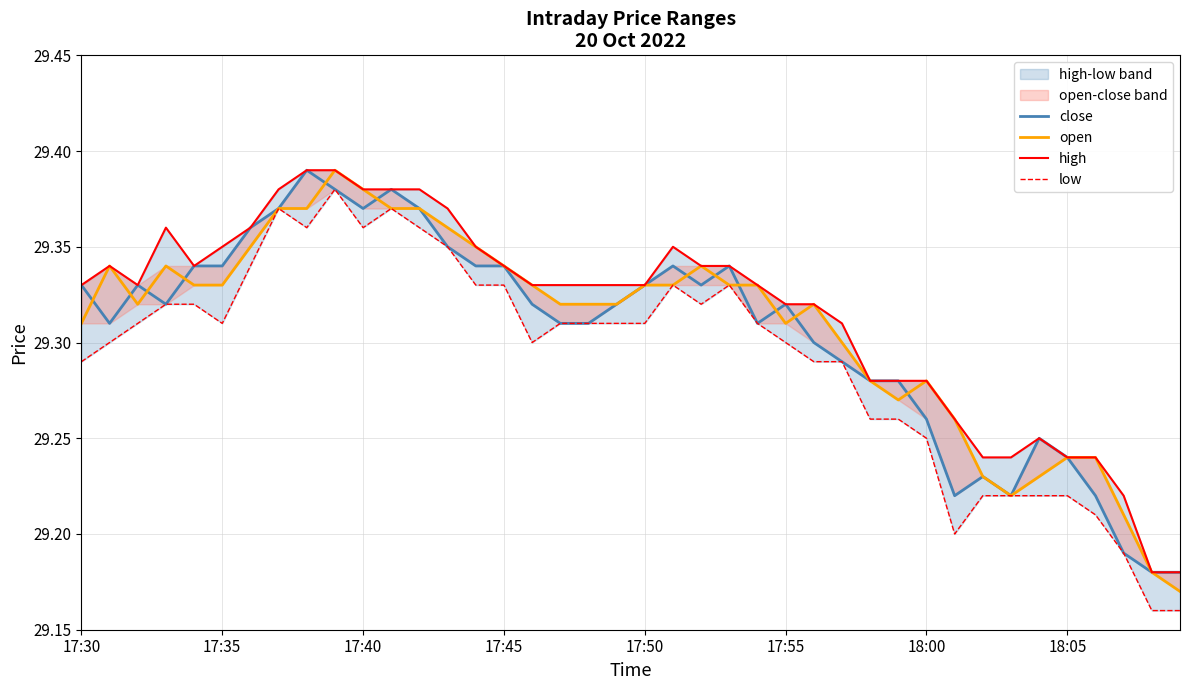

True or false: high and open cross at least once.

False